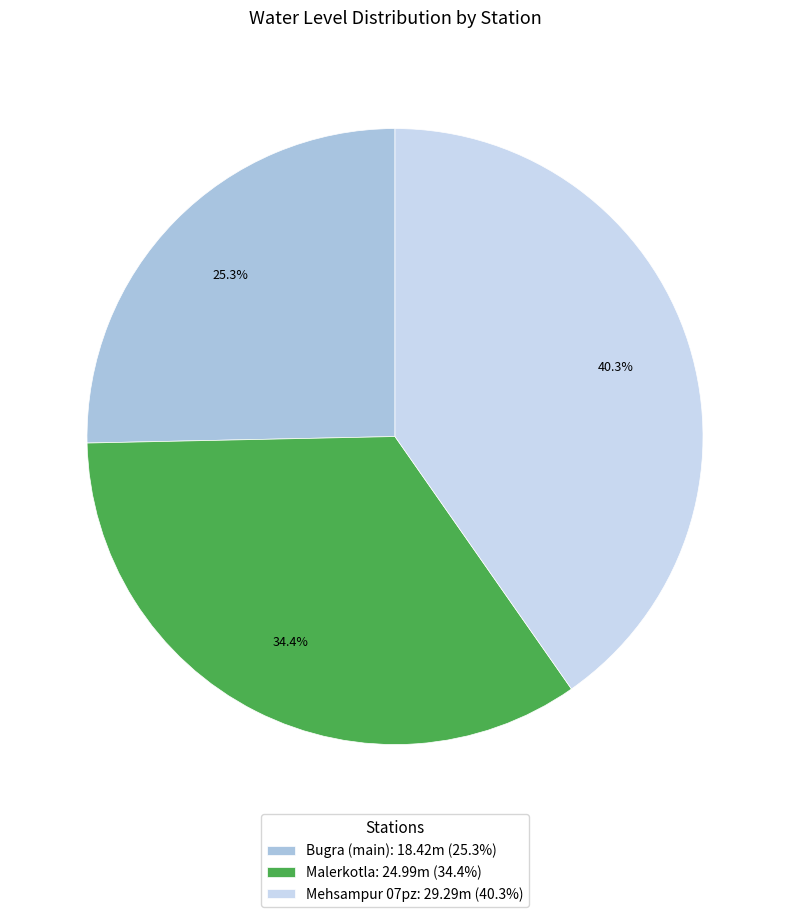

True or false: Bugra (main) accounts for 15% of the total.

False